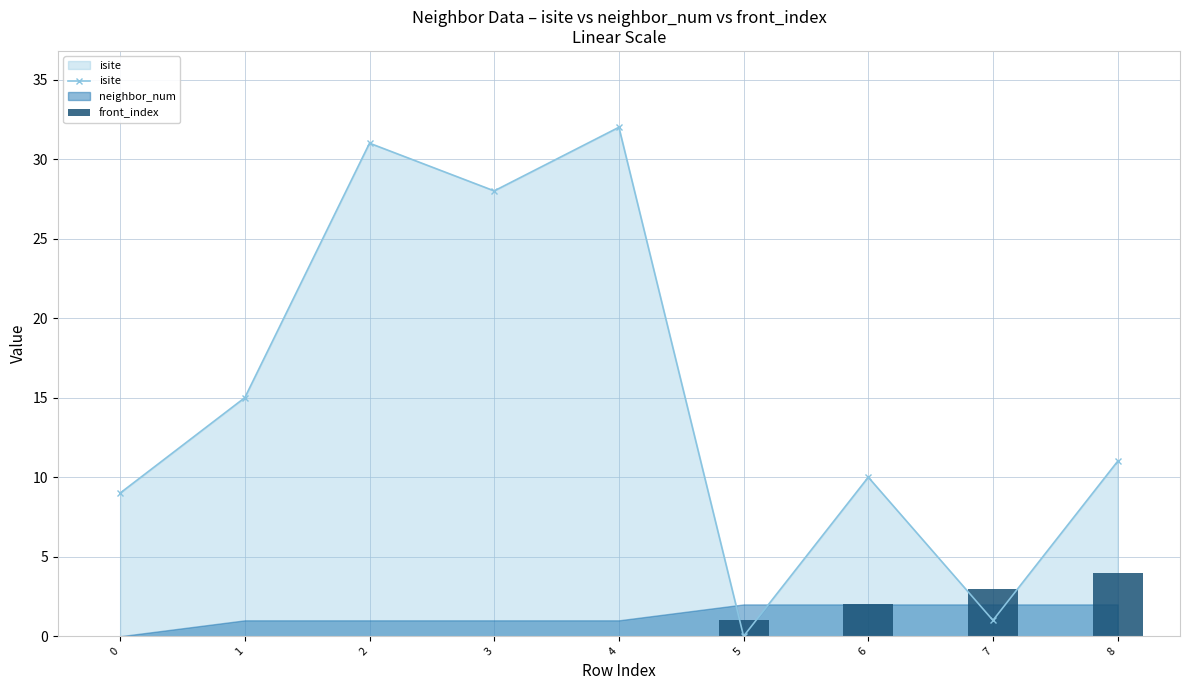

Rank the categories by isite value from highest to lowest.

4, 2, 3, 1, 8, 6, 0, 7, 5